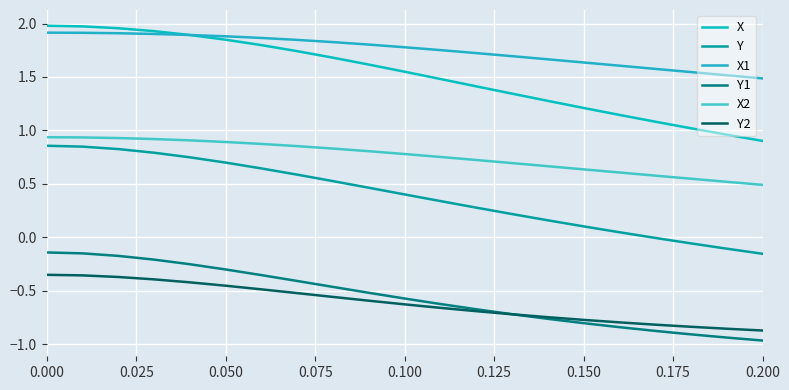

What is the label of the 9th point from the left?

0.200